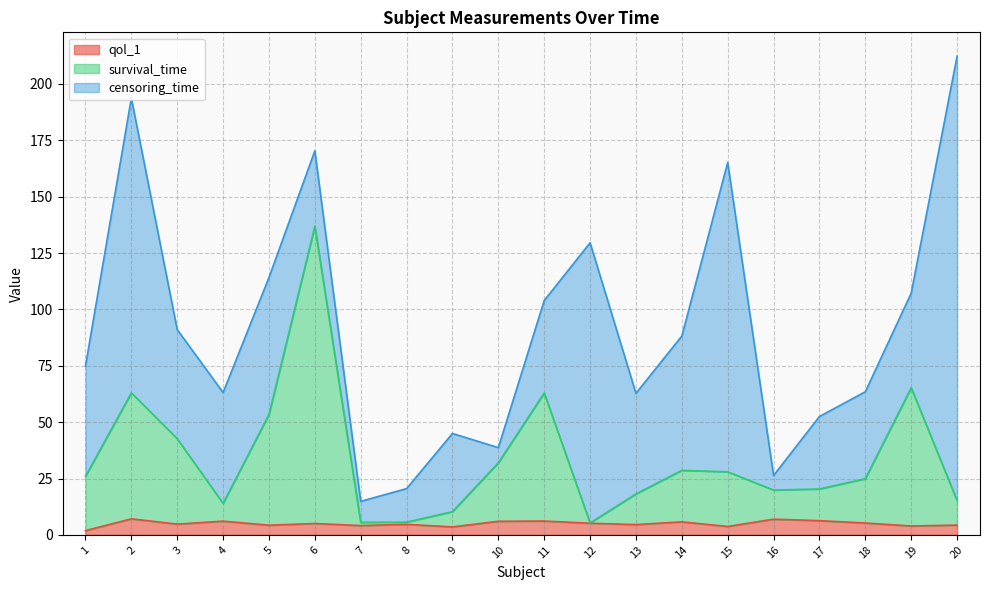

The survival_time series shows 65.3 at 19. True or false?

True